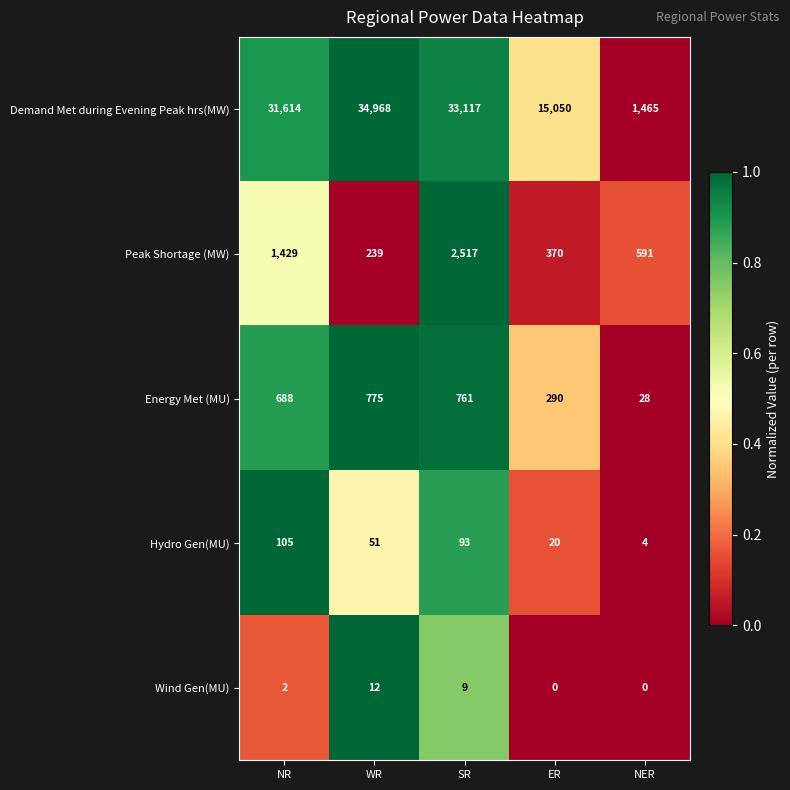

Reading right to left, extract all data points from this chart.

Demand Met during Evening Peak hrs(MW): 1465	15050	33117	34968	31614
Peak Shortage (MW): 591	370	2517	239	1429
Energy Met (MU): 28	290	761	775	688
Hydro Gen(MU): 4	20	93	51	105
Wind Gen(MU): 0	0	9	12	2